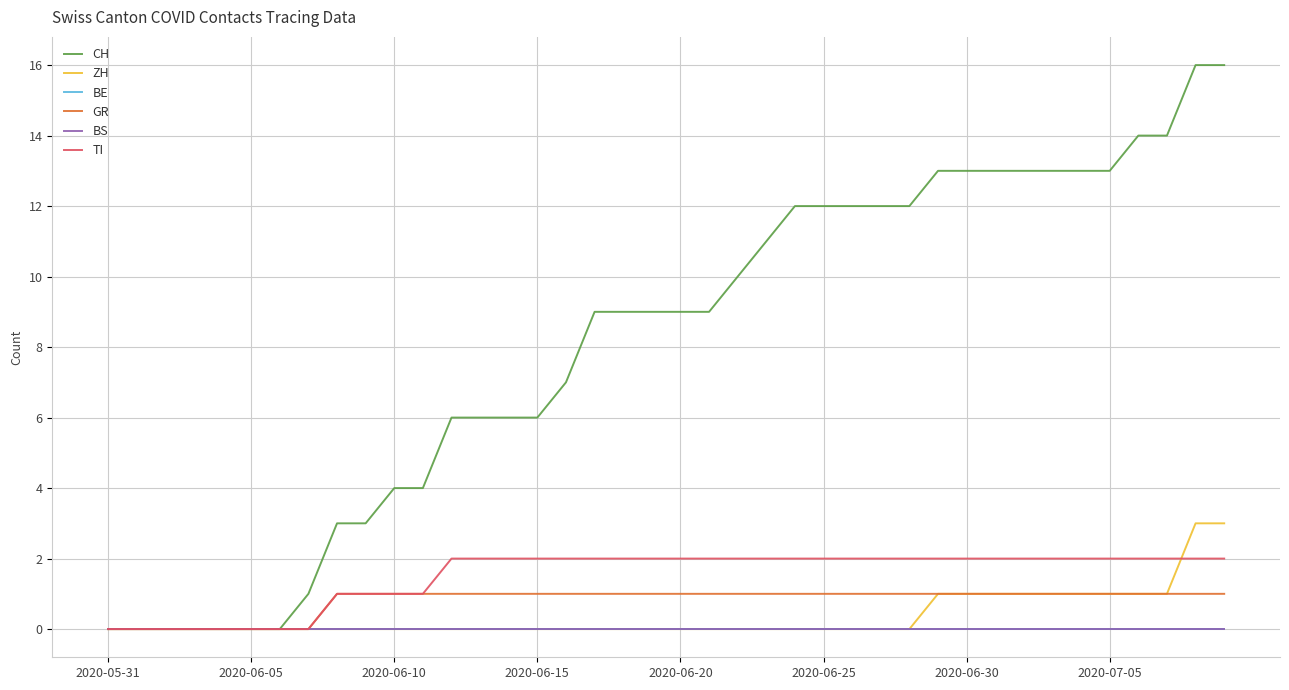

What is the sum of all ZH values?

15